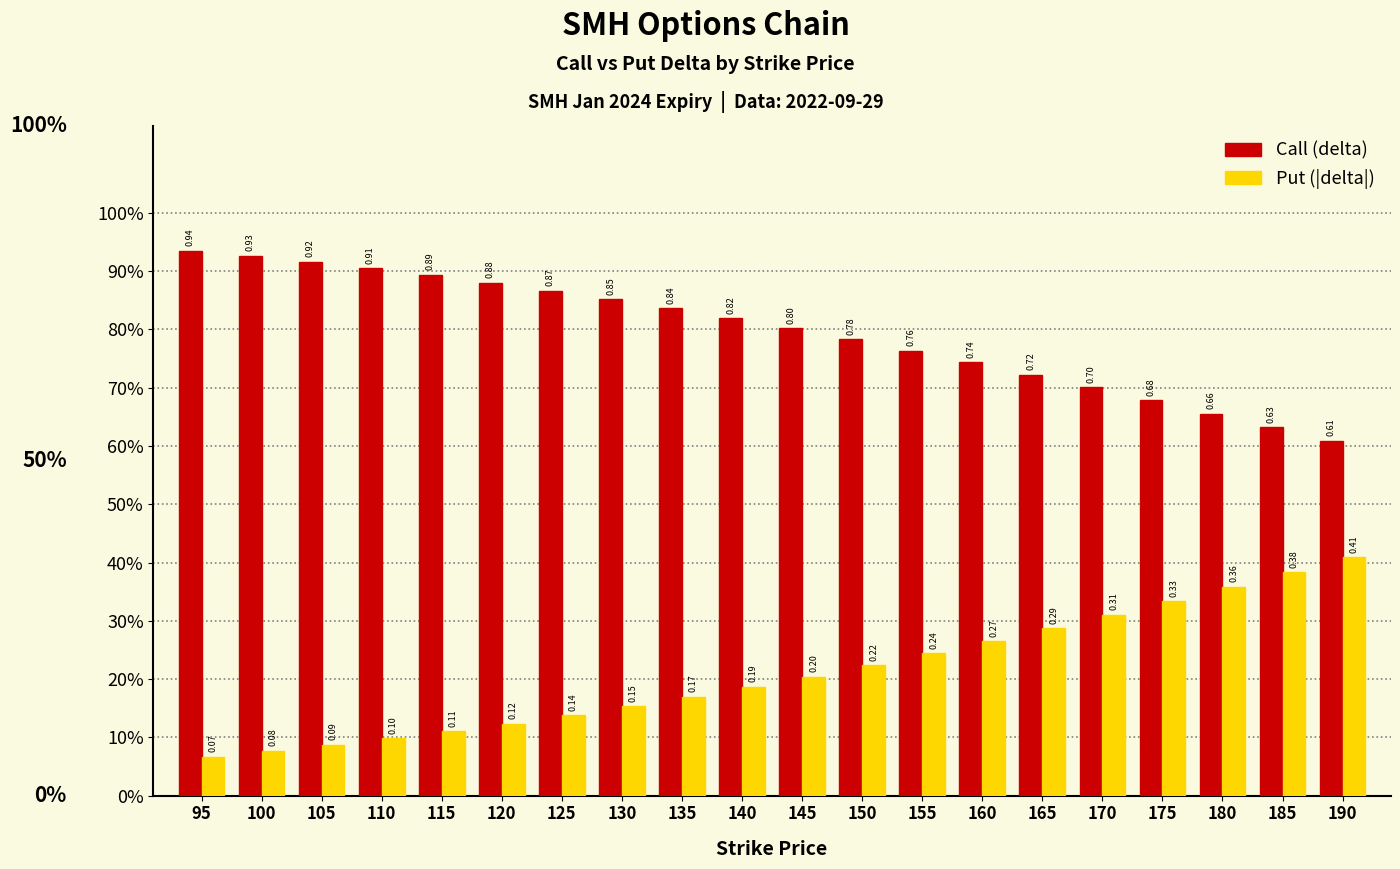

Reading left to right, extract all data points from this chart.

Call (delta): 95=0.9	100=0.9	105=0.9	110=0.9	115=0.9	120=0.9	125=0.9	130=0.9	135=0.8	140=0.8	145=0.8	150=0.8	155=0.8	160=0.7	165=0.7	170=0.7	175=0.7	180=0.7	185=0.6	190=0.6
Put (delta): 95=0.1	100=0.1	105=0.1	110=0.1	115=0.1	120=0.1	125=0.1	130=0.2	135=0.2	140=0.2	145=0.2	150=0.2	155=0.2	160=0.3	165=0.3	170=0.3	175=0.3	180=0.4	185=0.4	190=0.4